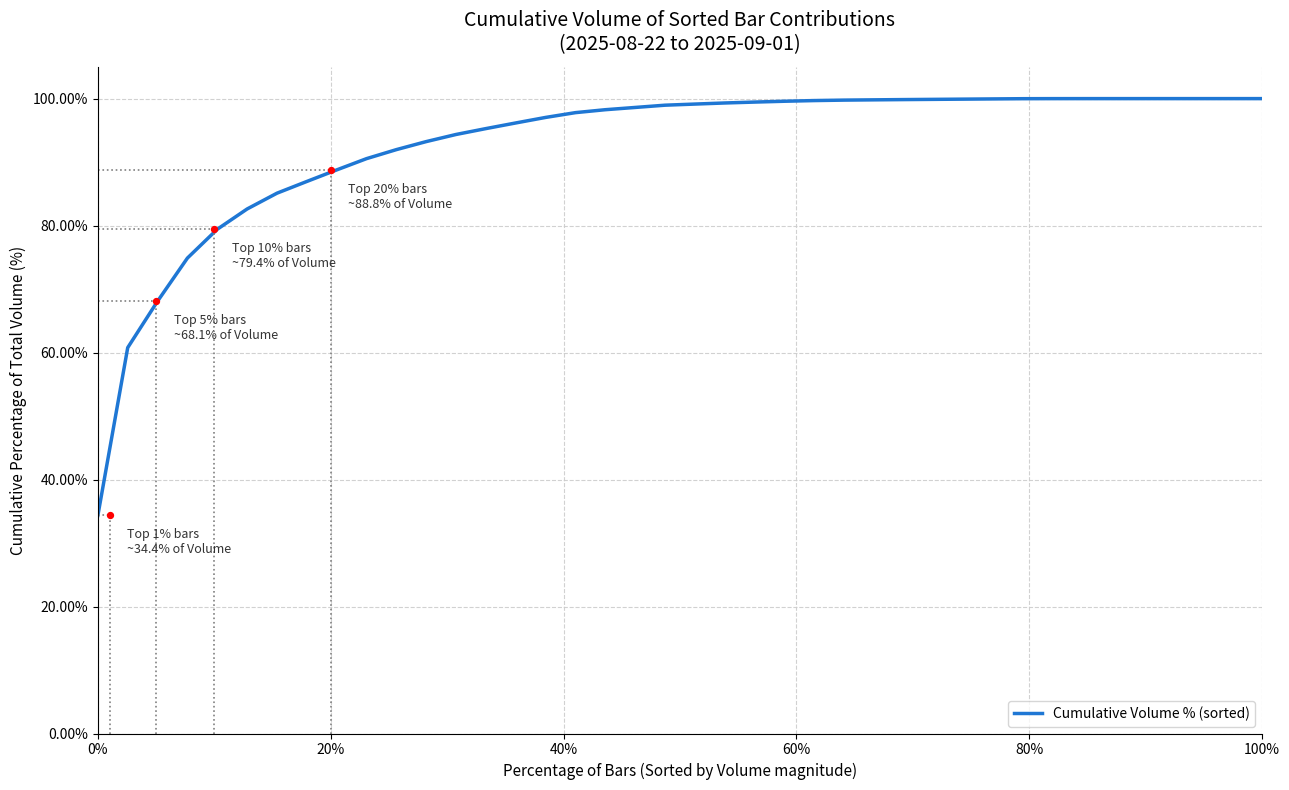

What is the lowest value of the Cumulative Volume % (sorted) series?

34.4